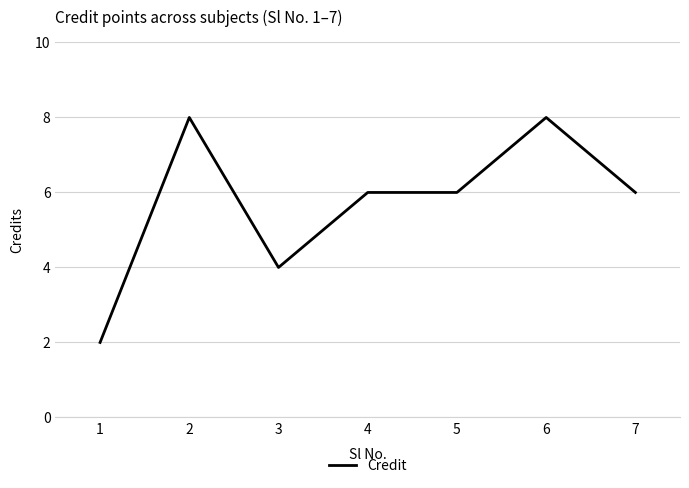

The chart shows a value of 9 at 7. True or false?

False